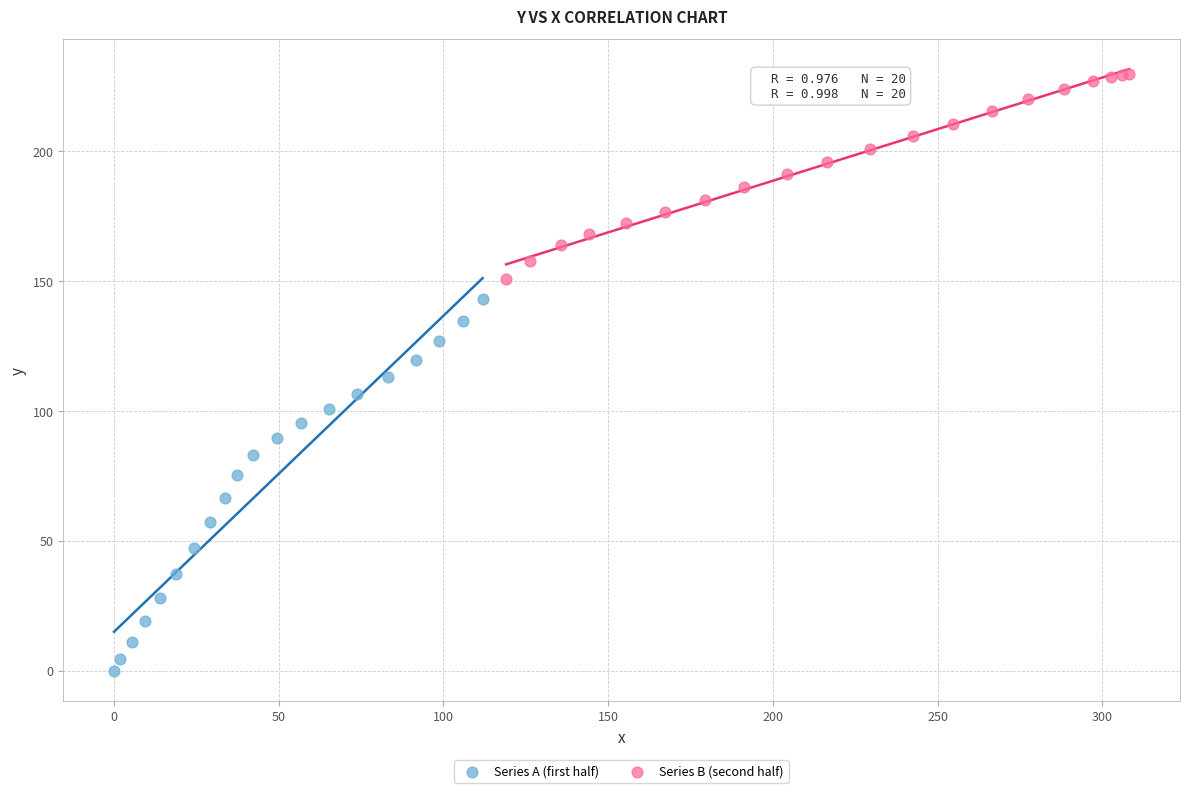

Which series has the widest spread of Y values?

Series A (first half)